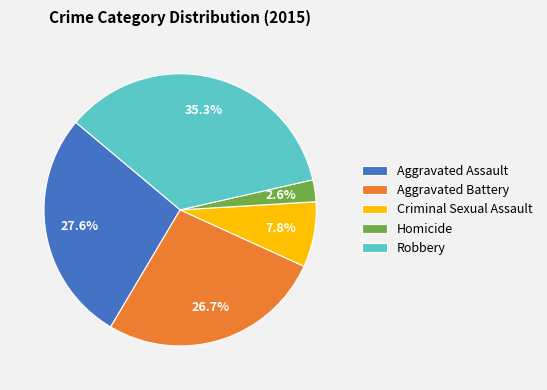

Rank the categories by value from lowest to highest.

Homicide, Criminal Sexual Assault, Aggravated Battery, Aggravated Assault, Robbery